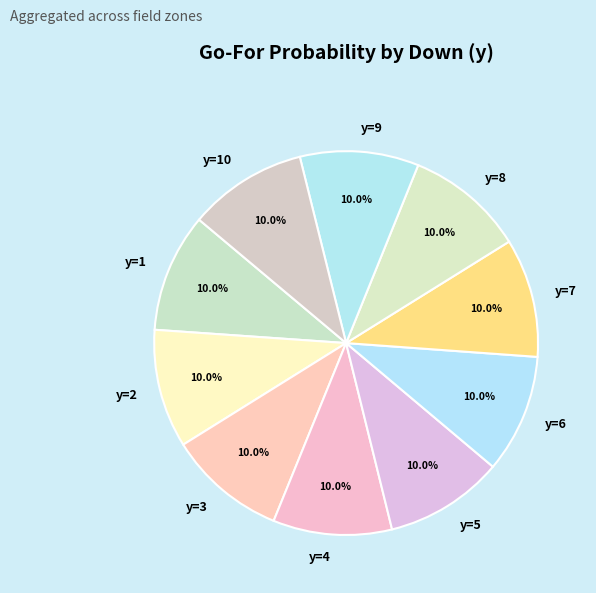

What percentage do y=1 and y=7 together represent?

20.0%